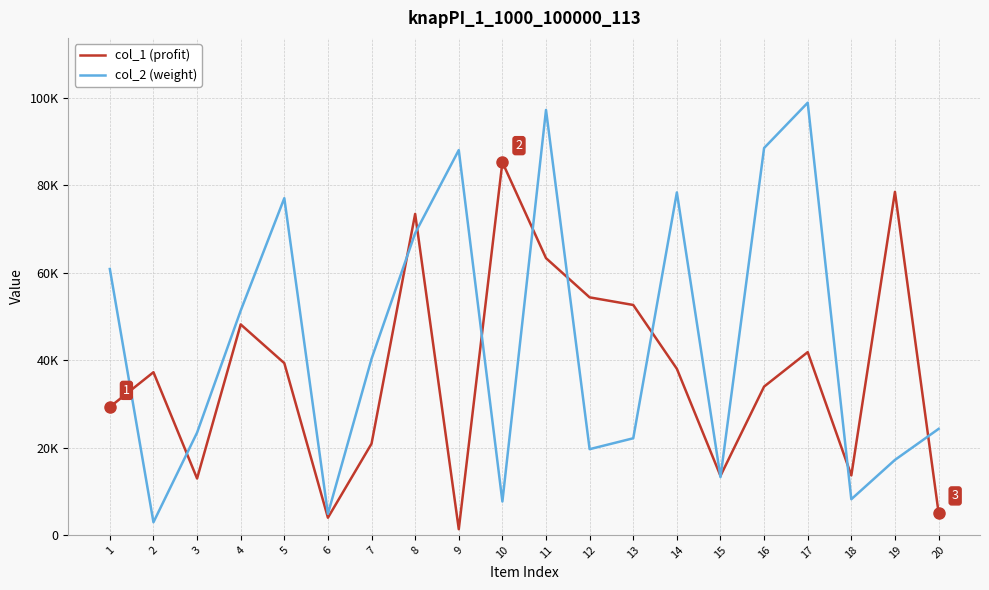

Which has a higher value, 2 or 11?

11